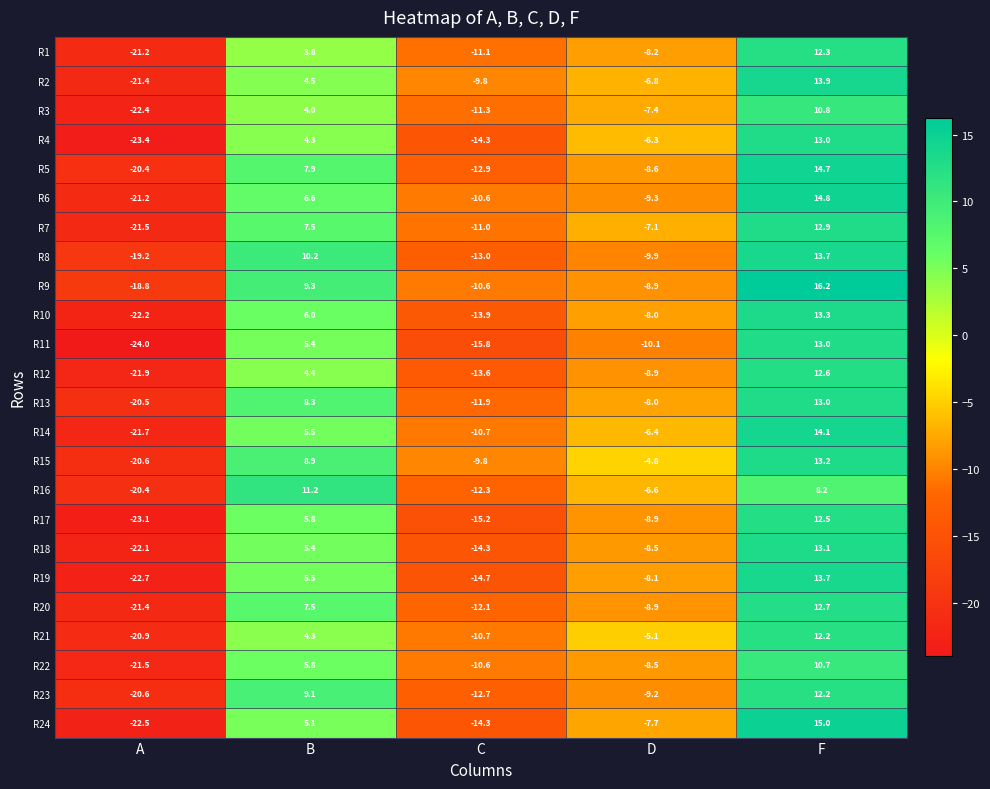

Which series has the widest spread of values?

R24